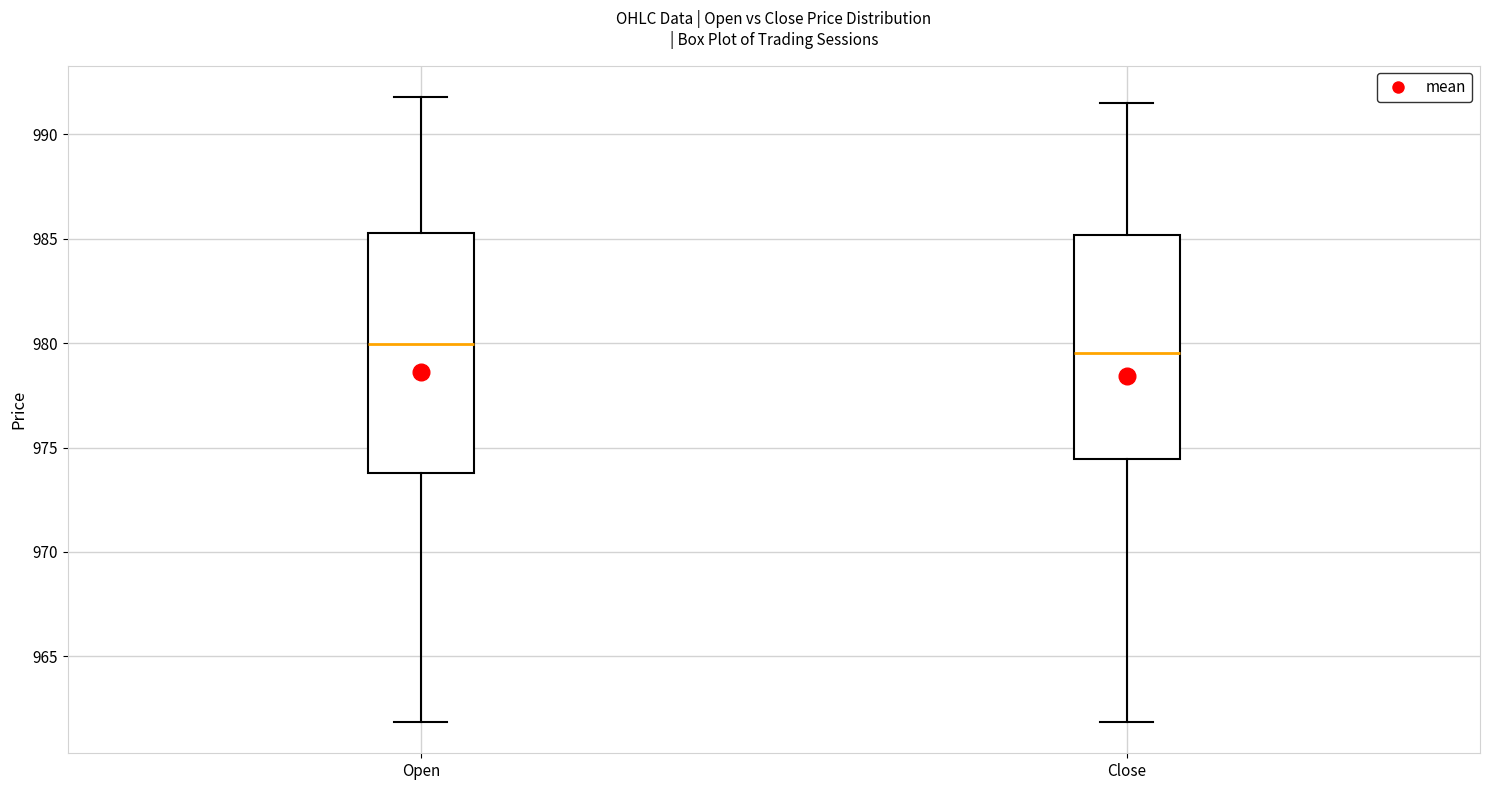

Reading left to right, read every box against the y-axis: the position of its median line, the range the box covers, and the ends of its whiskers. The values are not printed on the chart, so give them approximately, as read against the axis.

Open: median 980.0, box 974.0 to 985.5, whiskers 962.0 to 992.0
Close: median 979.5, box 974.5 to 985.0, whiskers 962.0 to 991.5